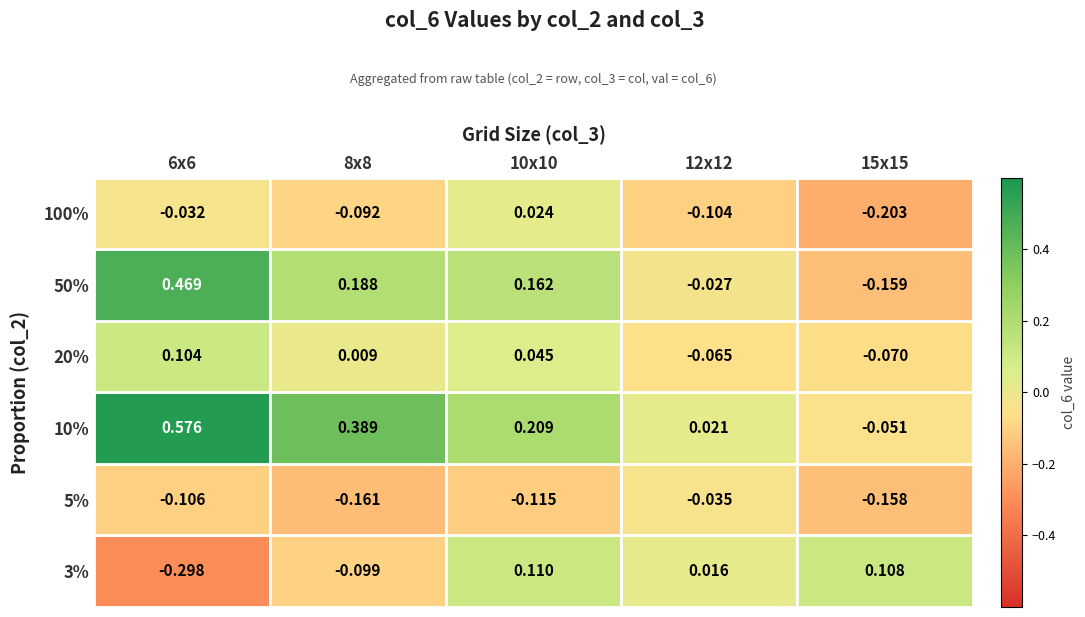

Which series has the largest range (max minus min)?

50%